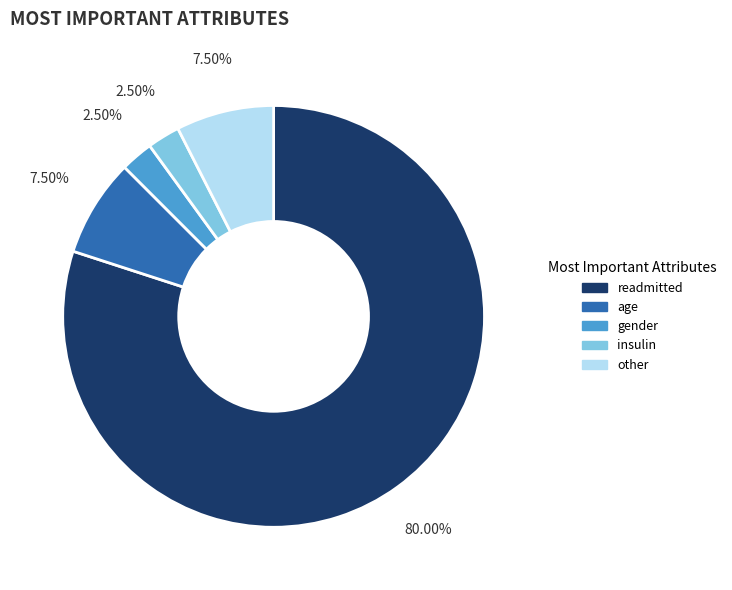

Which category has the biggest portion of the pie?

readmitted